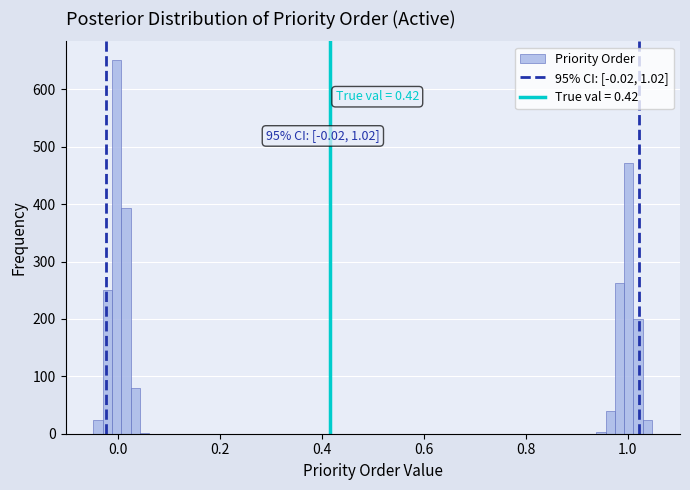

Around what value on the x-axis is the tallest bar? Give the approximate position of its centre, as read against the axis.

0.00